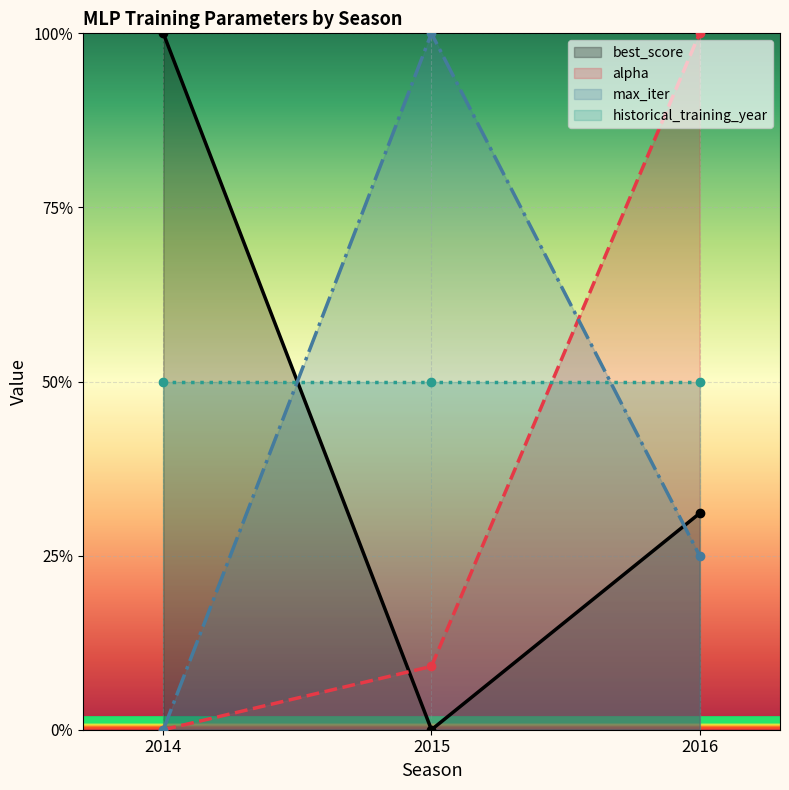

List the labels in order of alpha value, smallest first.

2014, 2015, 2016